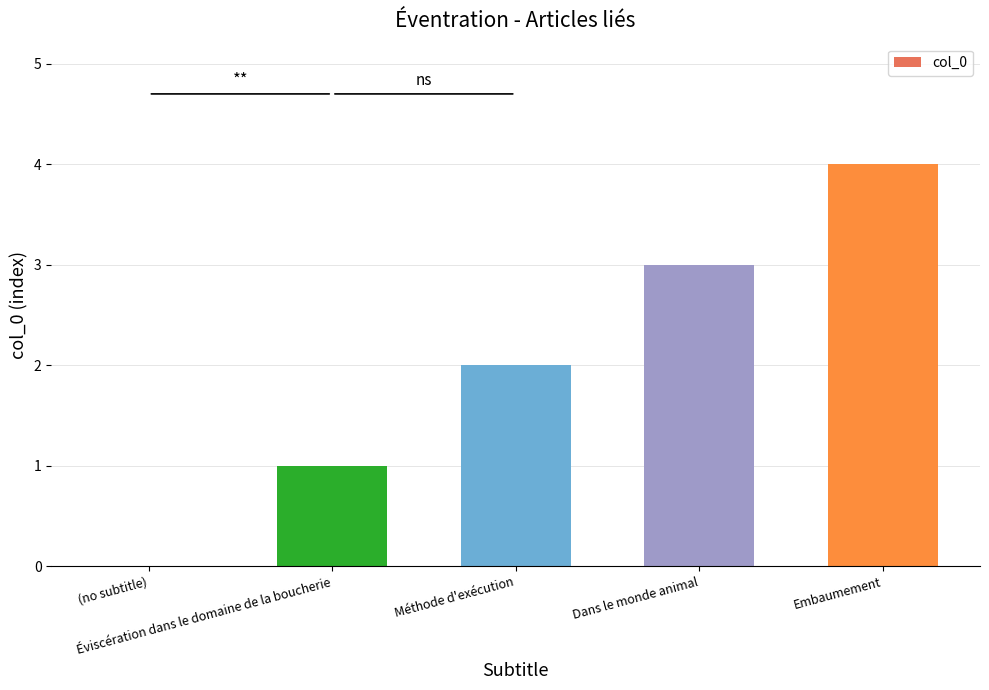

What is the greatest value displayed?

4